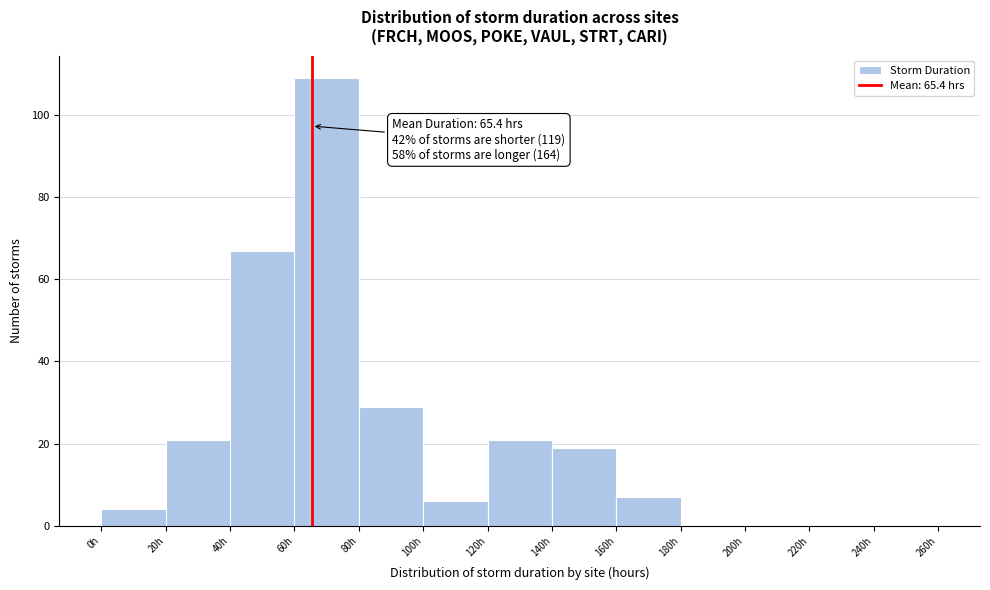

Over which range of the x-axis is the bar tallest?

60 to 80